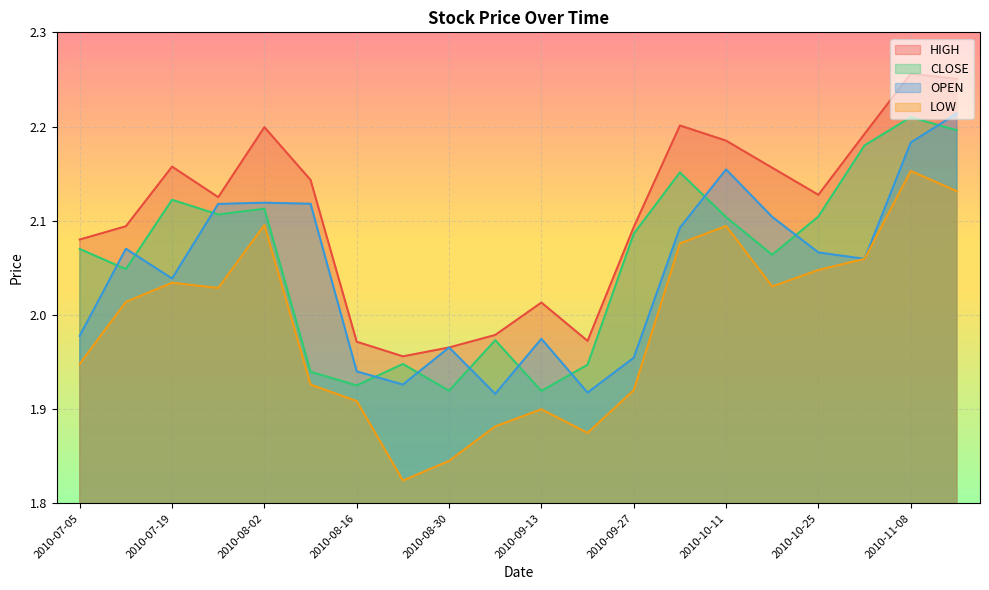

At which category is the sum across all series the highest?

2010-11-08